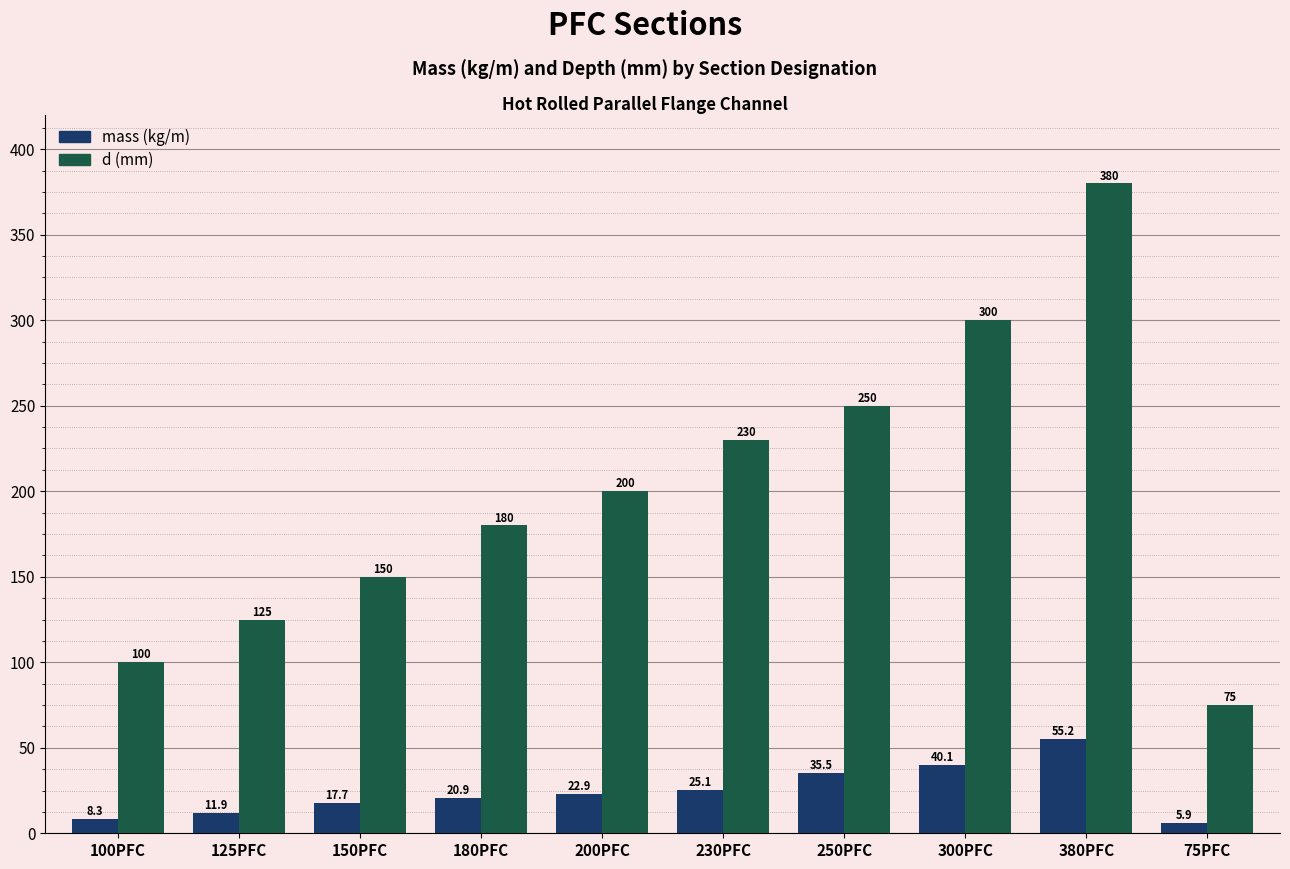

Which series has the largest total across all categories?

d (mm)